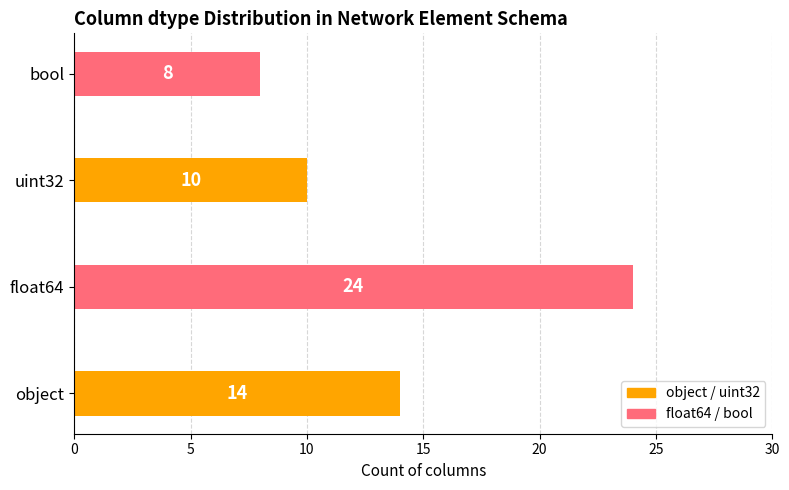

Are the bars grouped side by side (vs. stacked)?

No